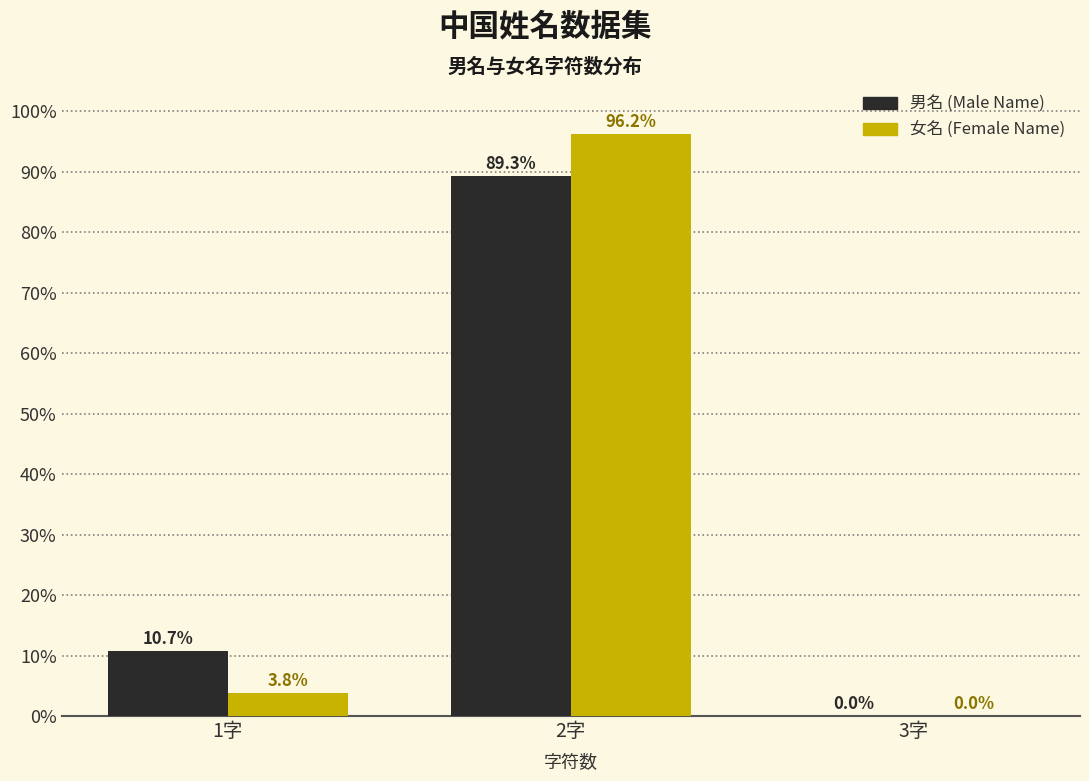

Reading left to right, list all the values displayed in this chart.

男名 (Male Name): 1字=10.7	2字=89.3	3字=0.0
女名 (Female Name): 1字=3.8	2字=96.2	3字=0.0